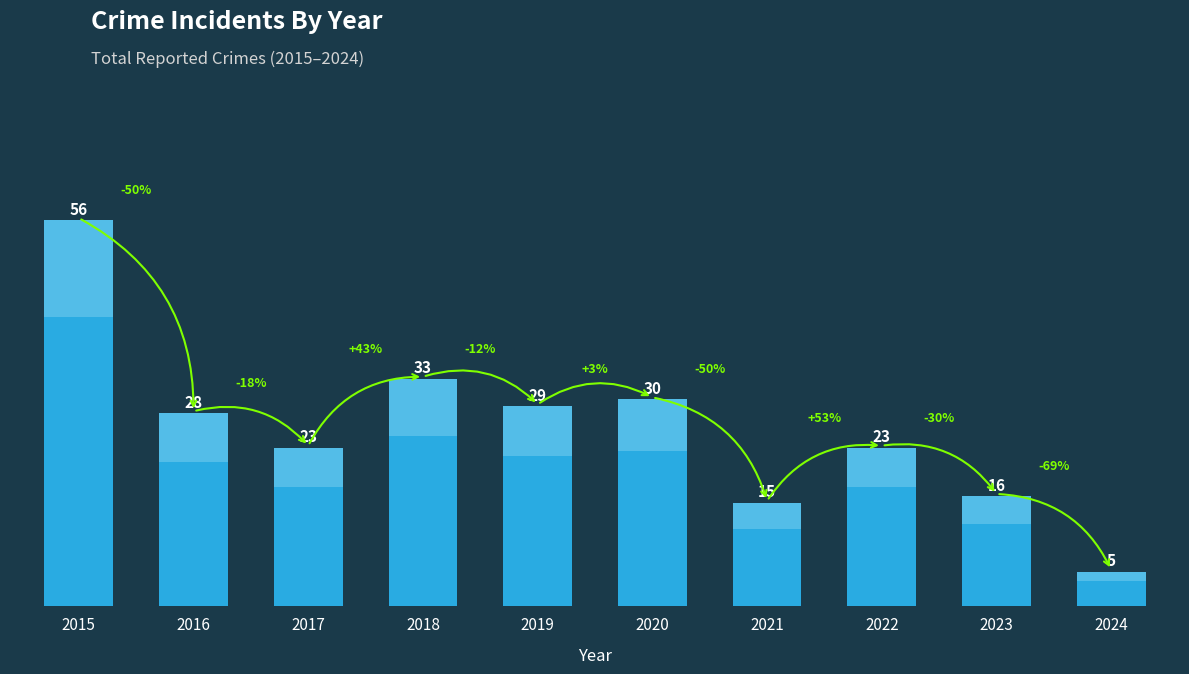

What is the ratio of the value at 2019 to the value at 2015?

0.5